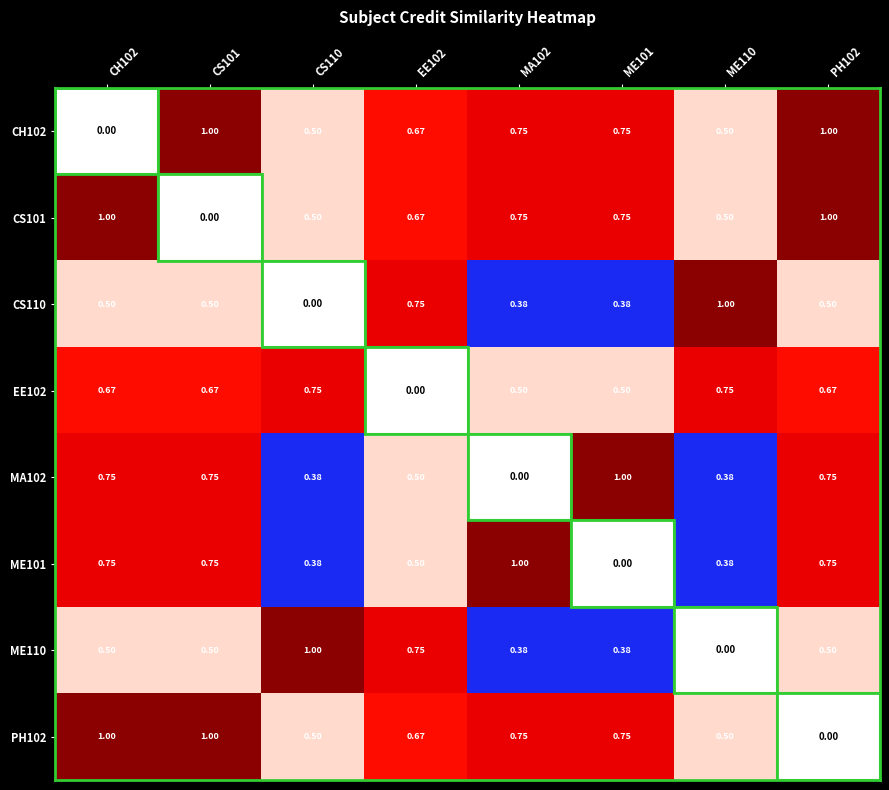

Is the value of CS110 at CH102 greater than the value of CS101 at CS101?

Yes